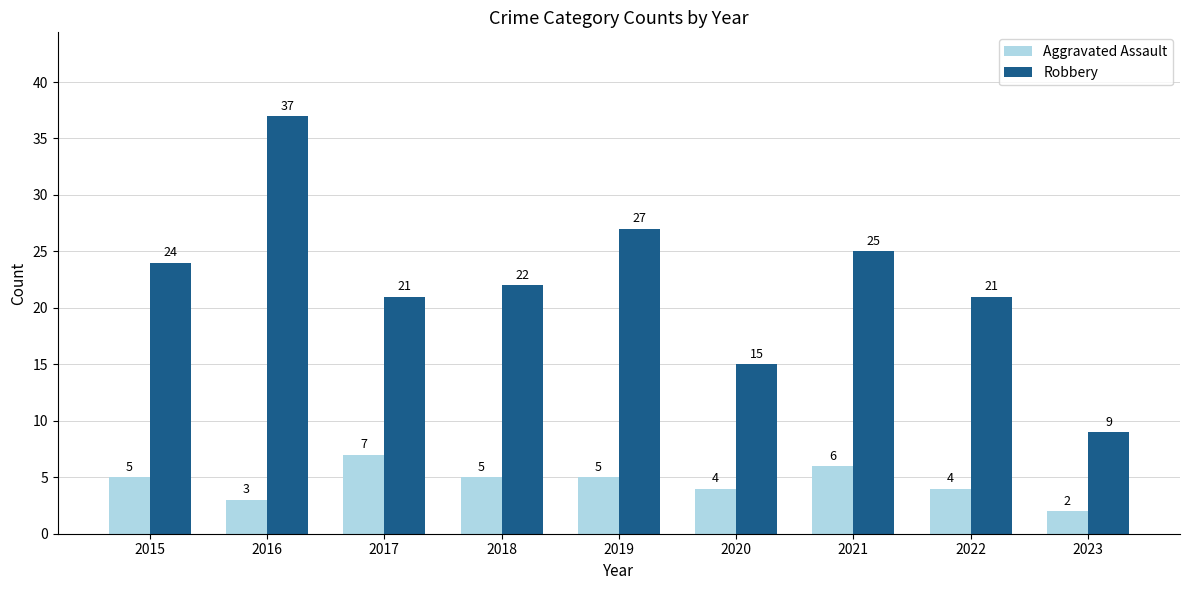

How many distinct data groups are displayed?

2